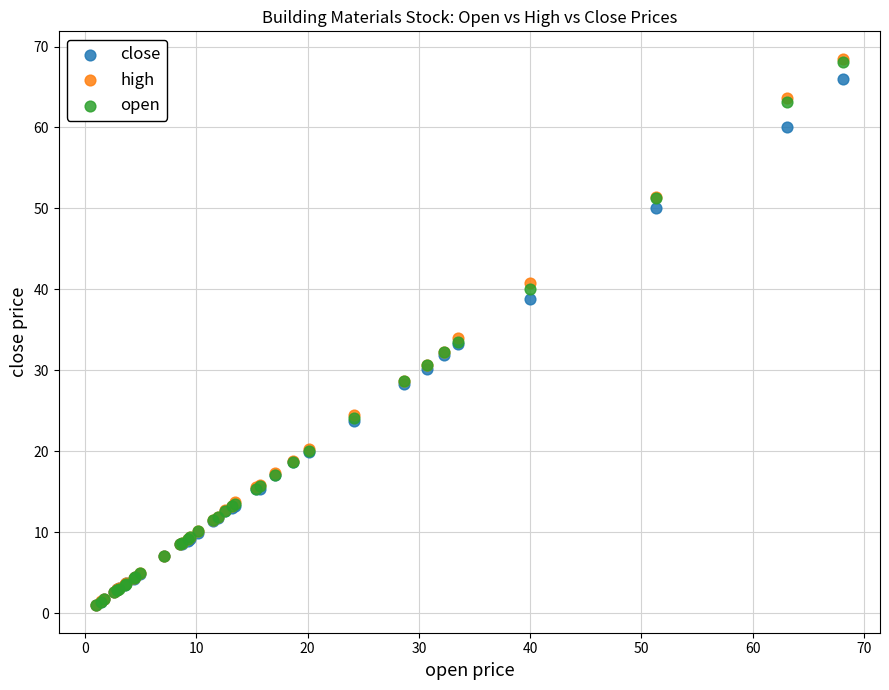

What are all the series names shown in the legend?

close, high, open